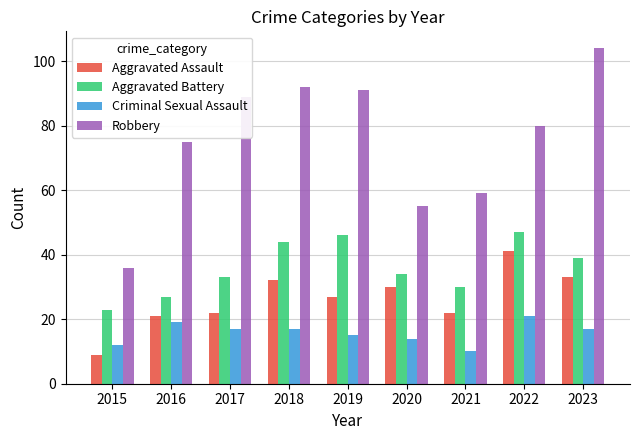

How many distinct data groups are displayed?

4